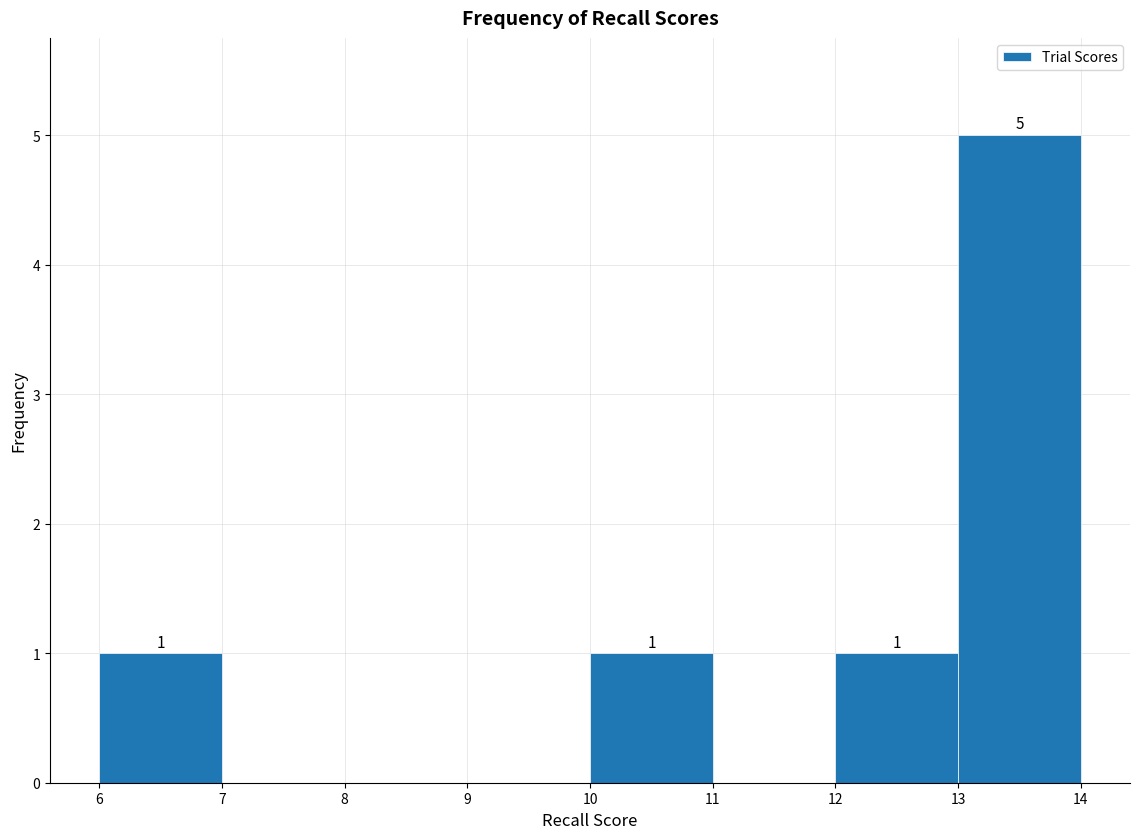

Over which range of the x-axis is the bar tallest?

13 to 14